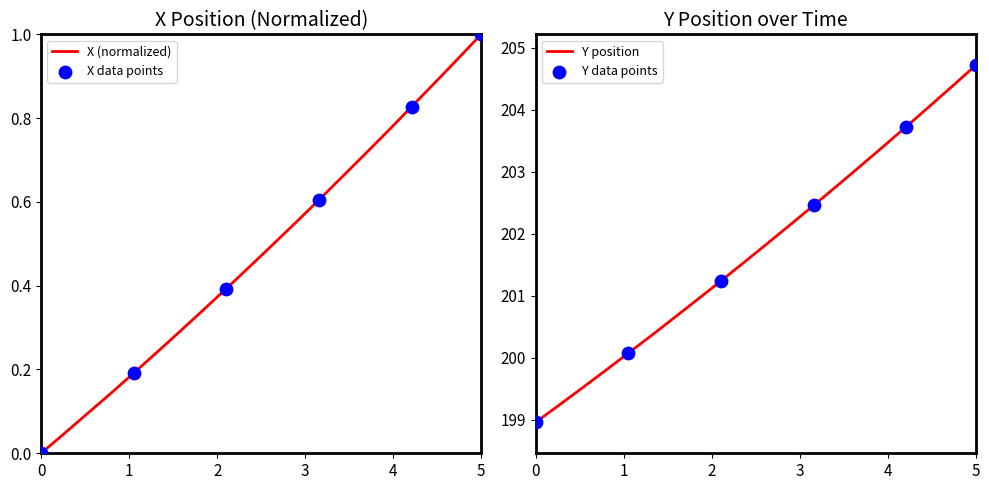

What is the minimum value for Y position?

199.0